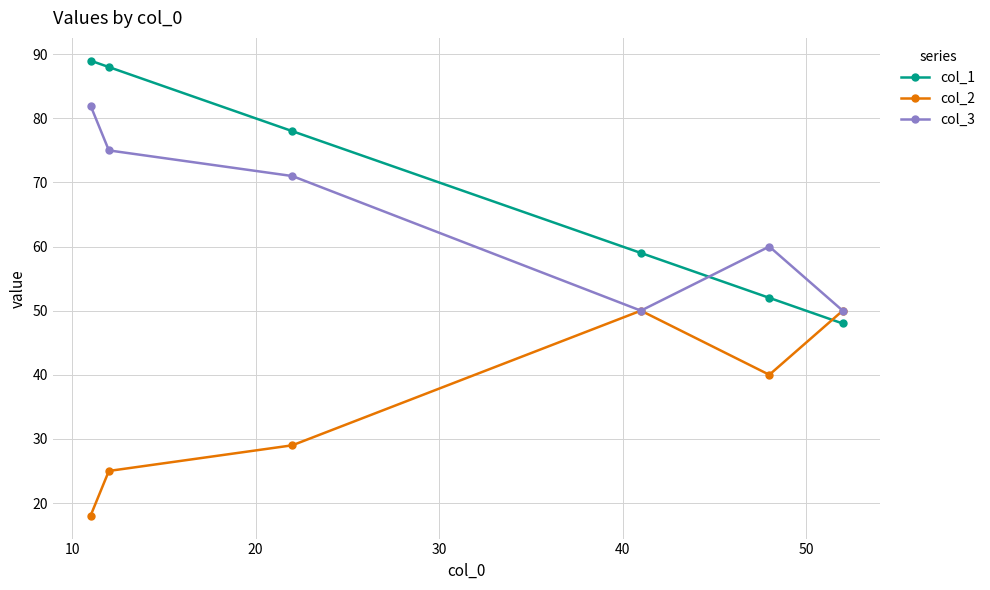

What is the average value of the col_1 series?

69